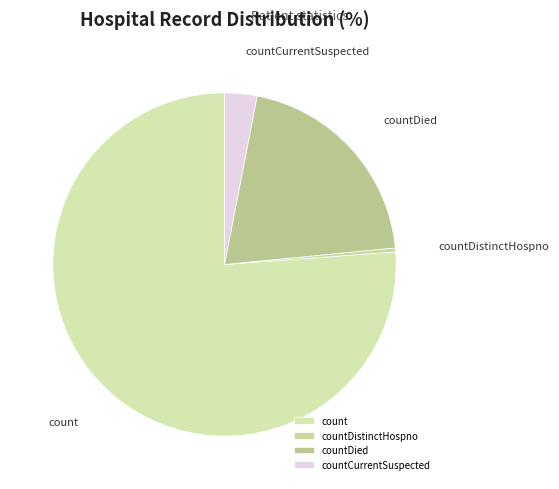

What is the smallest slice in the pie chart?

countDistinctHospno